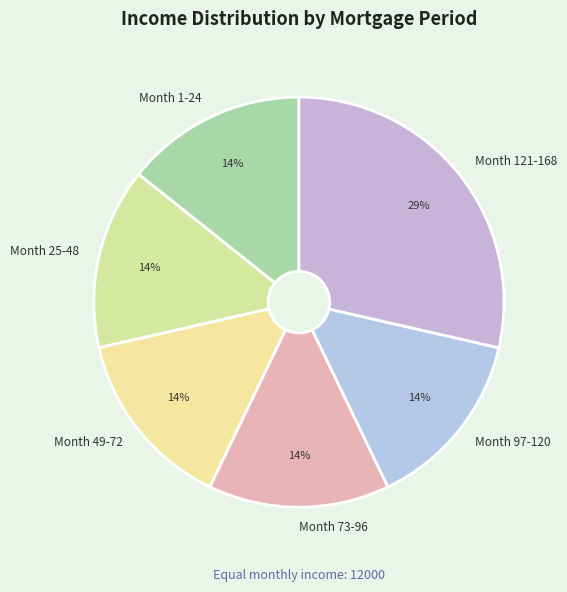

Approximately how many times larger is the value at Month 25-48 compared to Month 49-72?

1.0